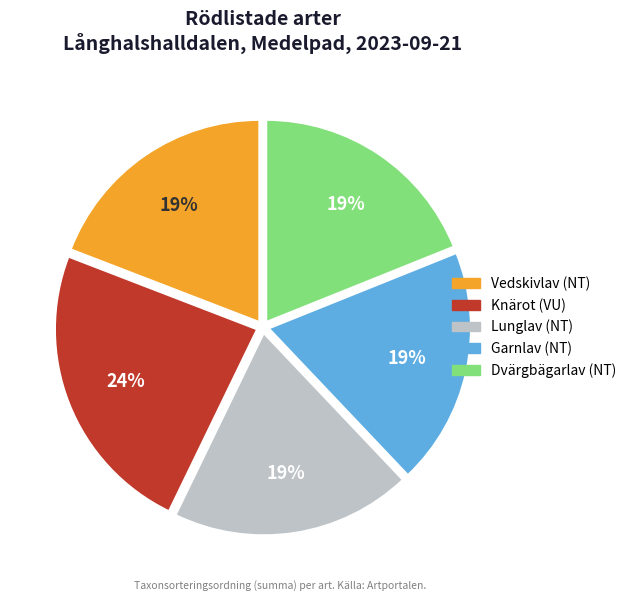

To the nearest percent, what portion does Dvärgbägarlav represent?

19%